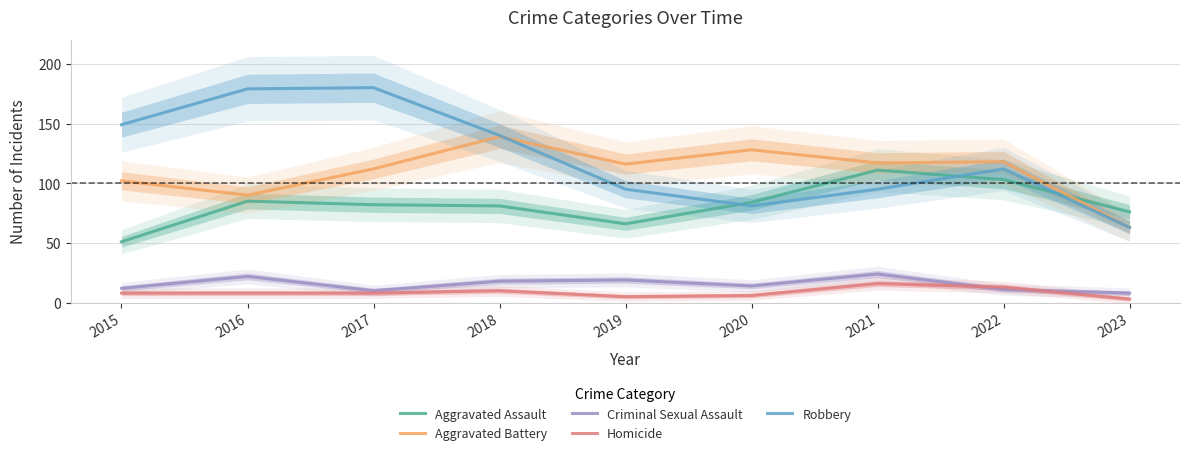

Read the Aggravated Battery value at 2015, to the nearest 5.

100